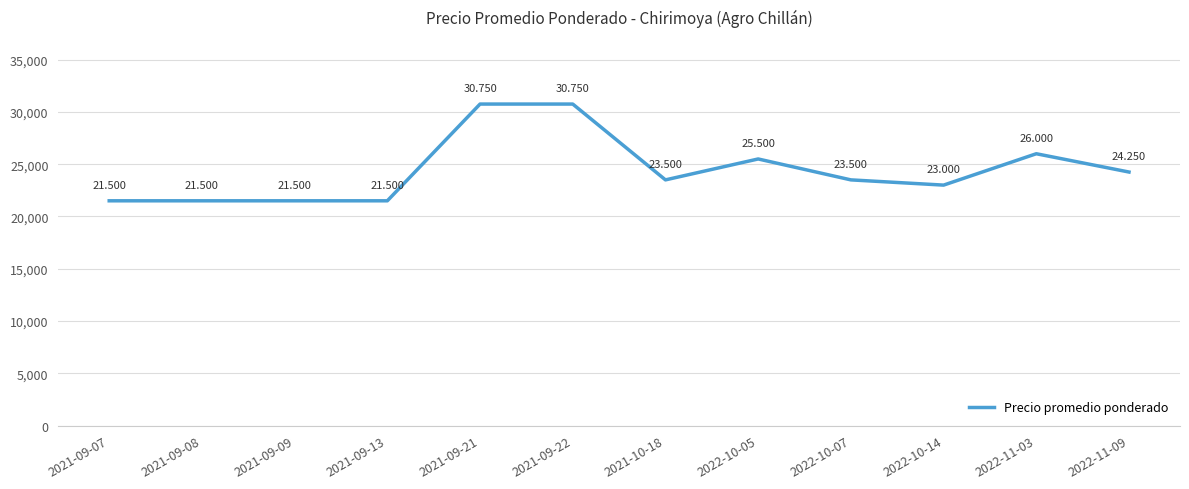

True or false: the data shows 25500 at 2022-10-05.

True